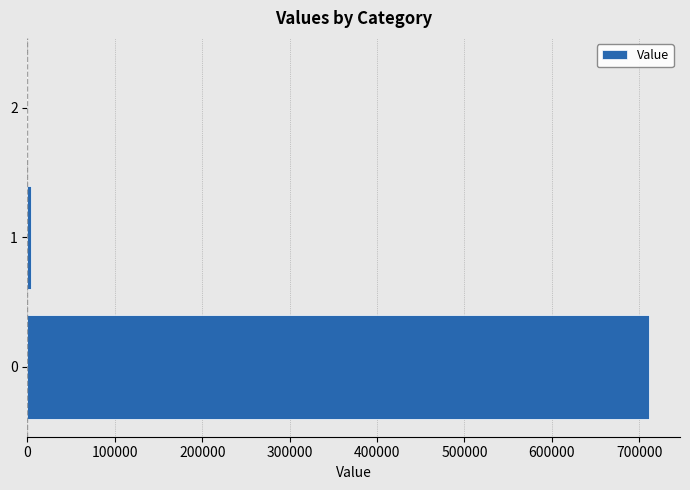

Is it true that the value at 0 is 711197.0?

True